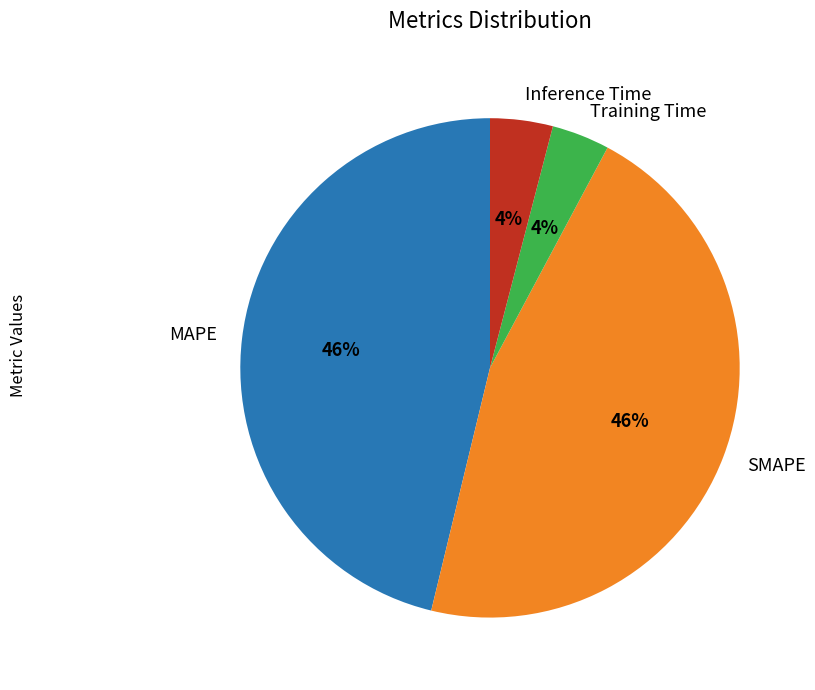

Is it true that MAPE is 36% of the pie?

False